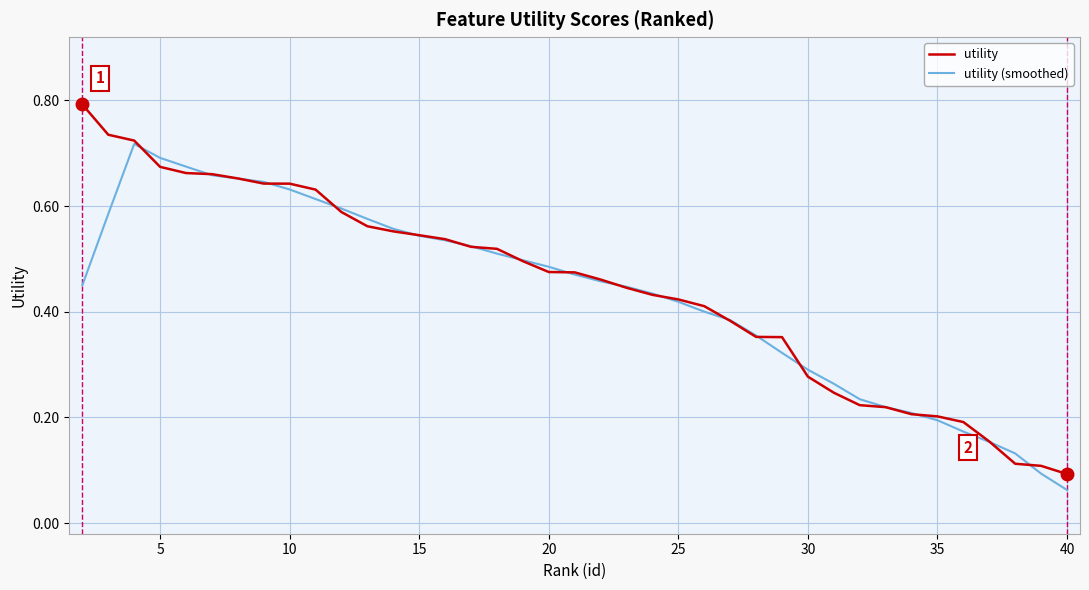

Rank the series by their maximum value, from highest to lowest.

utility, utility (smoothed)